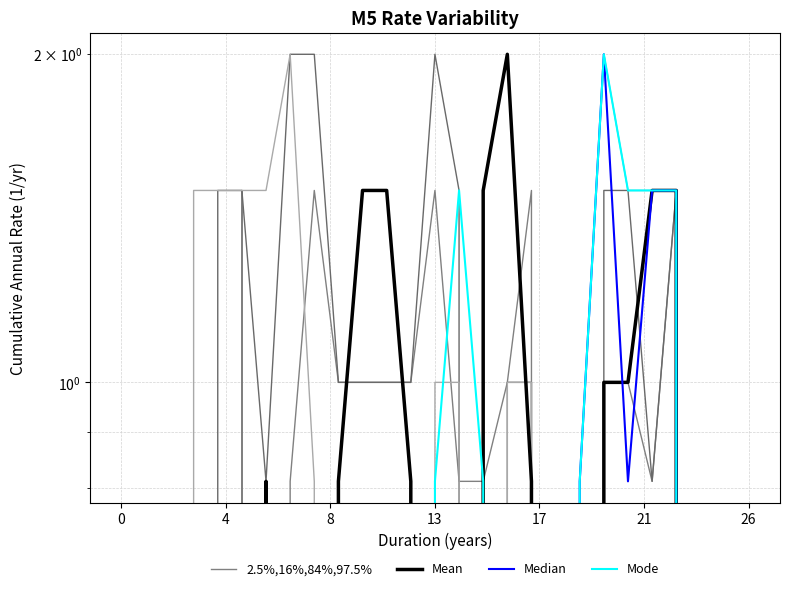

Reading left to right, list all the values displayed in this chart.

2.5%,16%,84%,97.5%: 0.0	0.0	0.0	1.5	1.5	1.5	1.5	2.0	0.8	0.0	0.0	0.0	0.0	1.0	1.0	0.0	1.0	1.0	0.0	0.8	2.0	1.5	1.5	1.5	0.0	0.0	0.0
Mean: 0.0	0.0	0.0	0.0	0.0	0.0	0.8	0.0	0.0	0.8	1.5	1.5	0.8	0.0	0.0	1.5	2.0	0.8	0.0	0.0	1.0	1.0	1.5	1.5	0.0	0.0	0.0
Median: 0.0	0.0	0.0	0.0	0.0	0.0	0.0	0.0	0.0	0.0	0.0	0.0	0.0	0.0	0.0	0.0	0.0	0.0	0.0	0.8	2.0	0.8	1.5	1.5	0.0	0.0	0.0
Mode: 0.0	0.0	0.0	0.0	0.0	0.0	0.0	0.0	0.0	0.0	0.0	0.0	0.0	0.8	1.5	0.8	0.0	0.0	0.0	0.8	2.0	1.5	1.5	1.5	0.0	0.0	0.0